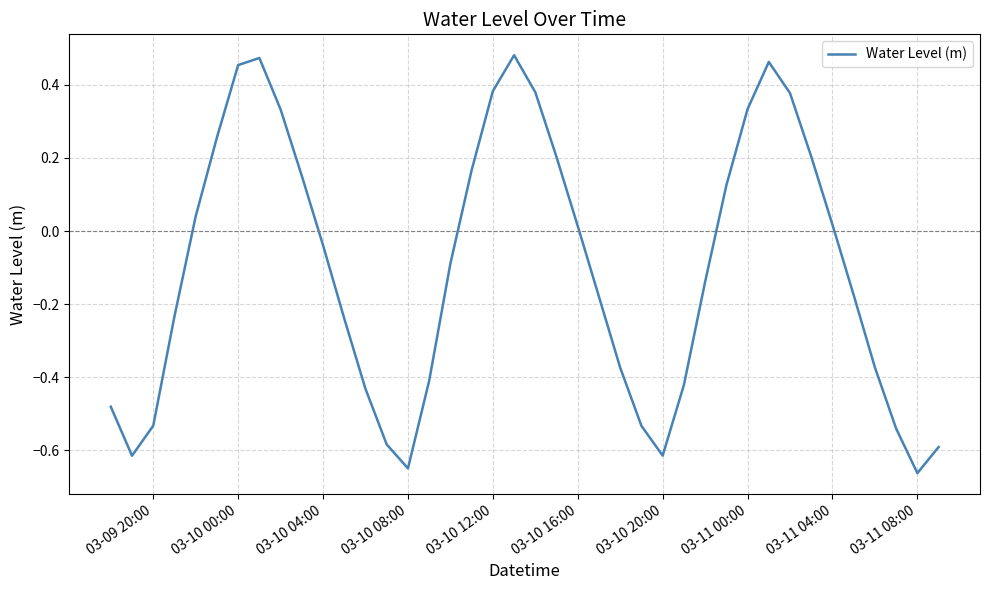

What is the difference between the maximum and minimum values?

1.1